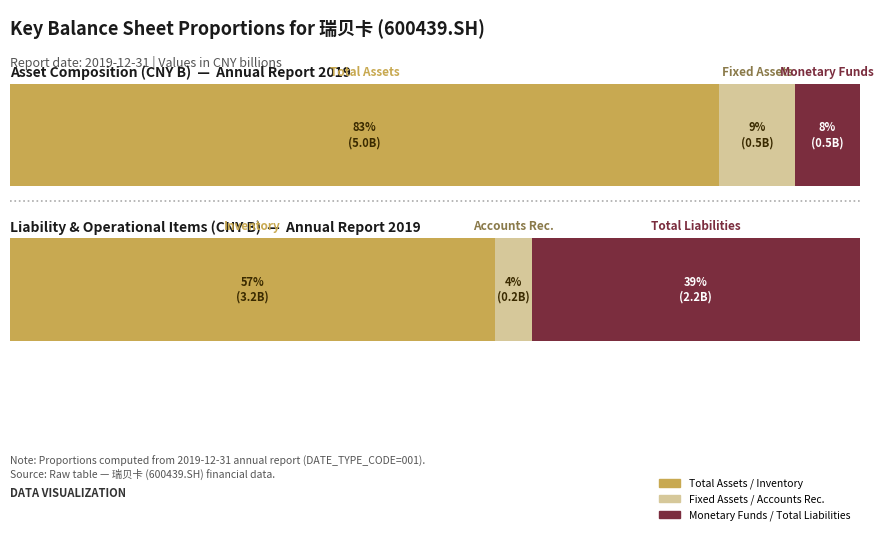

Is this an area chart (filled region under the line)?

No